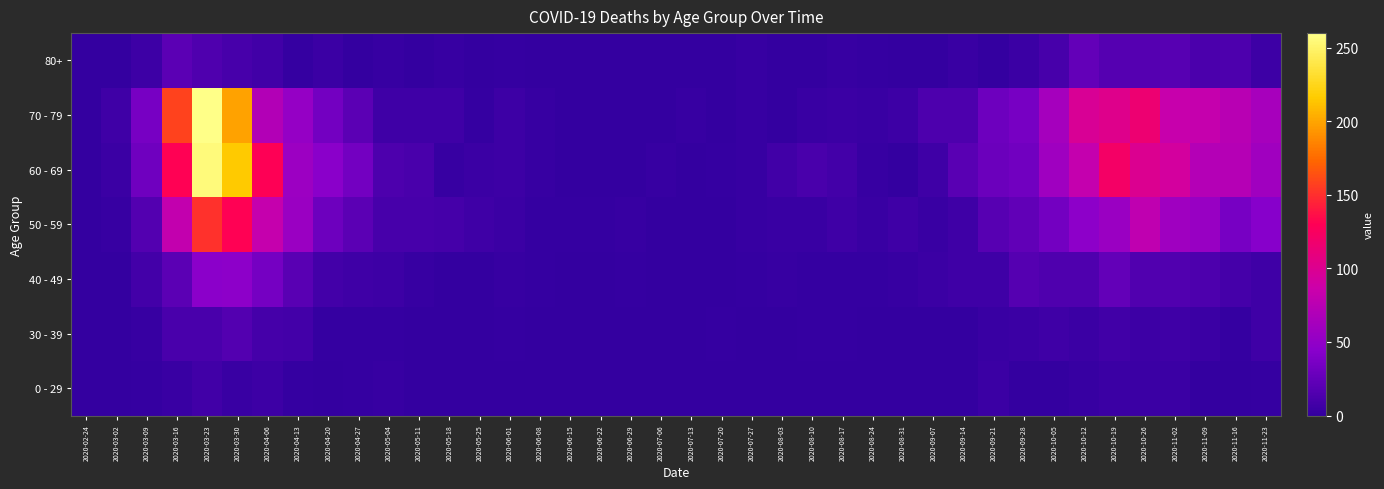

Reading left to right, what are all the values shown in this chart?

0 - 29: 2020-02-24=0	2020-03-02=0	2020-03-09=2	2020-03-16=4	2020-03-23=8	2020-03-30=4	2020-04-06=6	2020-04-13=2	2020-04-20=1	2020-04-27=2	2020-05-04=3	2020-05-11=1	2020-05-18=0	2020-05-25=0	2020-06-01=0	2020-06-08=0	2020-06-15=0	2020-06-22=1	2020-06-29=0	2020-07-06=0	2020-07-13=0	2020-07-20=1	2020-07-27=0	2020-08-03=1	2020-08-10=1	2020-08-17=0	2020-08-24=0	2020-08-31=0	2020-09-07=0	2020-09-14=1	2020-09-21=5	2020-09-28=0	2020-10-05=1	2020-10-12=3	2020-10-19=5	2020-10-26=5	2020-11-02=5	2020-11-09=1	2020-11-16=0	2020-11-23=2
30 - 39: 2020-02-24=0	2020-03-02=1	2020-03-09=3	2020-03-16=12	2020-03-23=12	2020-03-30=17	2020-04-06=10	2020-04-13=9	2020-04-20=2	2020-04-27=2	2020-05-04=2	2020-05-11=0	2020-05-18=1	2020-05-25=0	2020-06-01=2	2020-06-08=0	2020-06-15=0	2020-06-22=0	2020-06-29=0	2020-07-06=1	2020-07-13=0	2020-07-20=2	2020-07-27=0	2020-08-03=0	2020-08-10=2	2020-08-17=2	2020-08-24=0	2020-08-31=0	2020-09-07=1	2020-09-14=1	2020-09-21=4	2020-09-28=5	2020-10-05=7	2020-10-12=5	2020-10-19=8	2020-10-26=6	2020-11-02=7	2020-11-09=5	2020-11-16=2	2020-11-23=7
40 - 49: 2020-02-24=1	2020-03-02=1	2020-03-09=9	2020-03-16=21	2020-03-23=46	2020-03-30=47	2020-04-06=34	2020-04-13=20	2020-04-20=9	2020-04-27=7	2020-05-04=6	2020-05-11=3	2020-05-18=0	2020-05-25=1	2020-06-01=3	2020-06-08=2	2020-06-15=1	2020-06-22=1	2020-06-29=2	2020-07-06=1	2020-07-13=0	2020-07-20=1	2020-07-27=2	2020-08-03=3	2020-08-10=2	2020-08-17=2	2020-08-24=2	2020-08-31=3	2020-09-07=5	2020-09-14=7	2020-09-21=7	2020-09-28=18	2020-10-05=15	2020-10-12=15	2020-10-19=25	2020-10-26=16	2020-11-02=16	2020-11-09=14	2020-11-16=10	2020-11-23=7
50 - 59: 2020-02-24=1	2020-03-02=3	2020-03-09=17	2020-03-16=81	2020-03-23=151	2020-03-30=131	2020-04-06=83	2020-04-13=55	2020-04-20=30	2020-04-27=21	2020-05-04=11	2020-05-11=11	2020-05-18=10	2020-05-25=7	2020-06-01=5	2020-06-08=2	2020-06-15=2	2020-06-22=2	2020-06-29=3	2020-07-06=1	2020-07-13=0	2020-07-20=1	2020-07-27=3	2020-08-03=4	2020-08-10=4	2020-08-17=7	2020-08-24=4	2020-08-31=7	2020-09-07=4	2020-09-14=7	2020-09-21=19	2020-09-28=24	2020-10-05=33	2020-10-12=47	2020-10-19=55	2020-10-26=79	2020-11-02=58	2020-11-09=54	2020-11-16=35	2020-11-23=43
60 - 69: 2020-02-24=1	2020-03-02=5	2020-03-09=31	2020-03-16=130	2020-03-23=255	2020-03-30=216	2020-04-06=129	2020-04-13=56	2020-04-20=45	2020-04-27=33	2020-05-04=14	2020-05-11=12	2020-05-18=3	2020-05-25=5	2020-06-01=6	2020-06-08=3	2020-06-15=1	2020-06-22=0	2020-06-29=0	2020-07-06=3	2020-07-13=0	2020-07-20=2	2020-07-27=3	2020-08-03=8	2020-08-10=12	2020-08-17=9	2020-08-24=3	2020-08-31=1	2020-09-07=7	2020-09-14=20	2020-09-21=29	2020-09-28=32	2020-10-05=58	2020-10-12=82	2020-10-19=121	2020-10-26=100	2020-11-02=93	2020-11-09=72	2020-11-16=73	2020-11-23=59
70 - 79: 2020-02-24=1	2020-03-02=7	2020-03-09=35	2020-03-16=158	2020-03-23=259	2020-03-30=199	2020-04-06=71	2020-04-13=52	2020-04-20=33	2020-04-27=21	2020-05-04=7	2020-05-11=7	2020-05-18=7	2020-05-25=2	2020-06-01=6	2020-06-08=3	2020-06-15=1	2020-06-22=1	2020-06-29=0	2020-07-06=0	2020-07-13=3	2020-07-20=1	2020-07-27=3	2020-08-03=1	2020-08-10=4	2020-08-17=5	2020-08-24=4	2020-08-31=6	2020-09-07=14	2020-09-14=14	2020-09-21=30	2020-09-28=35	2020-10-05=62	2020-10-12=97	2020-10-19=102	2020-10-26=115	2020-11-02=84	2020-11-09=83	2020-11-16=75	2020-11-23=63
80+: 2020-02-24=0	2020-03-02=1	2020-03-09=6	2020-03-16=21	2020-03-23=15	2020-03-30=11	2020-04-06=8	2020-04-13=2	2020-04-20=5	2020-04-27=0	2020-05-04=3	2020-05-11=0	2020-05-18=3	2020-05-25=1	2020-06-01=2	2020-06-08=0	2020-06-15=1	2020-06-22=0	2020-06-29=0	2020-07-06=0	2020-07-13=0	2020-07-20=1	2020-07-27=3	2020-08-03=1	2020-08-10=1	2020-08-17=3	2020-08-24=2	2020-08-31=0	2020-09-07=0	2020-09-14=4	2020-09-21=1	2020-09-28=5	2020-10-05=11	2020-10-12=25	2020-10-19=18	2020-10-26=18	2020-11-02=19	2020-11-09=13	2020-11-16=14	2020-11-23=6